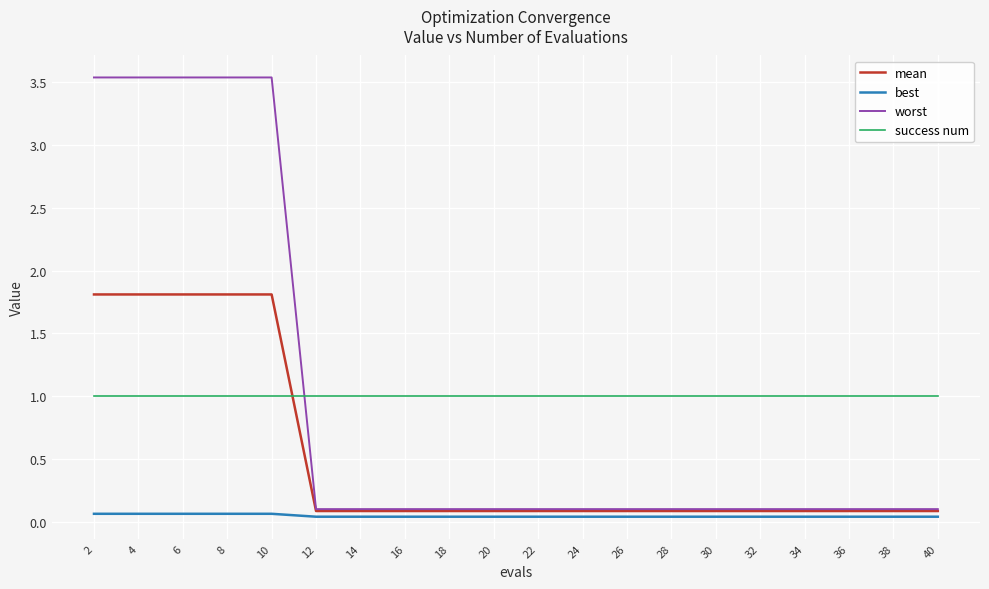

Is the value of best at 30 greater than the value of success num at 12?

No